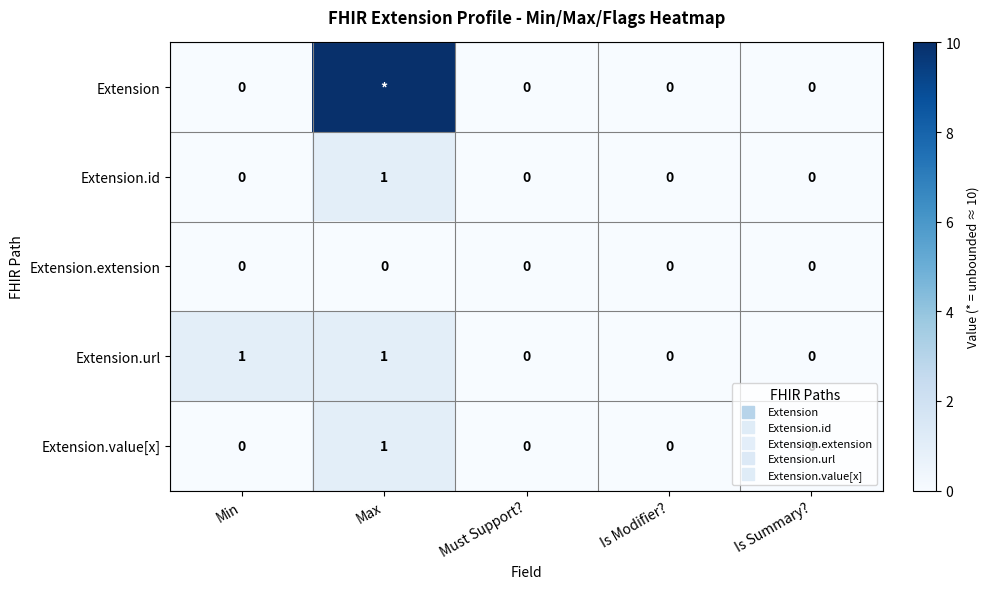

At which category is the sum across all series the highest?

Max